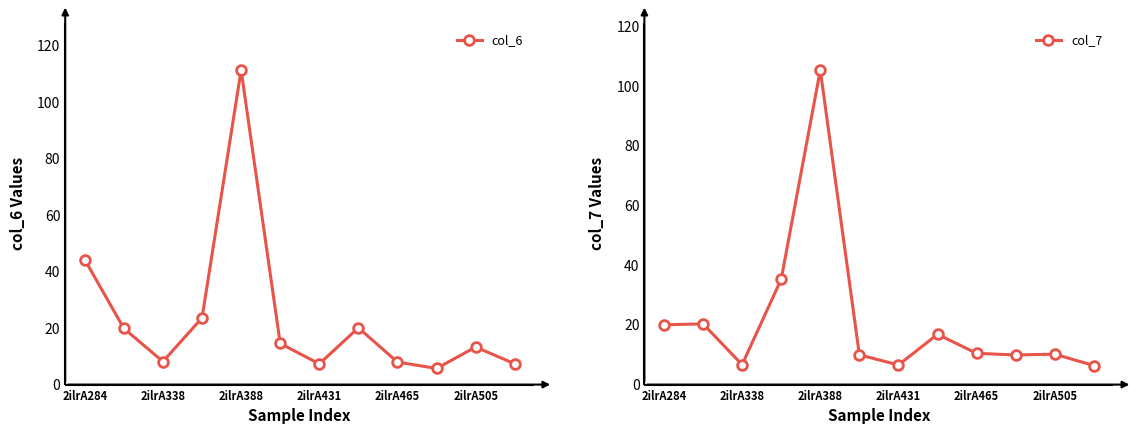

Where is the first local minimum for col_6?

2ilrA338